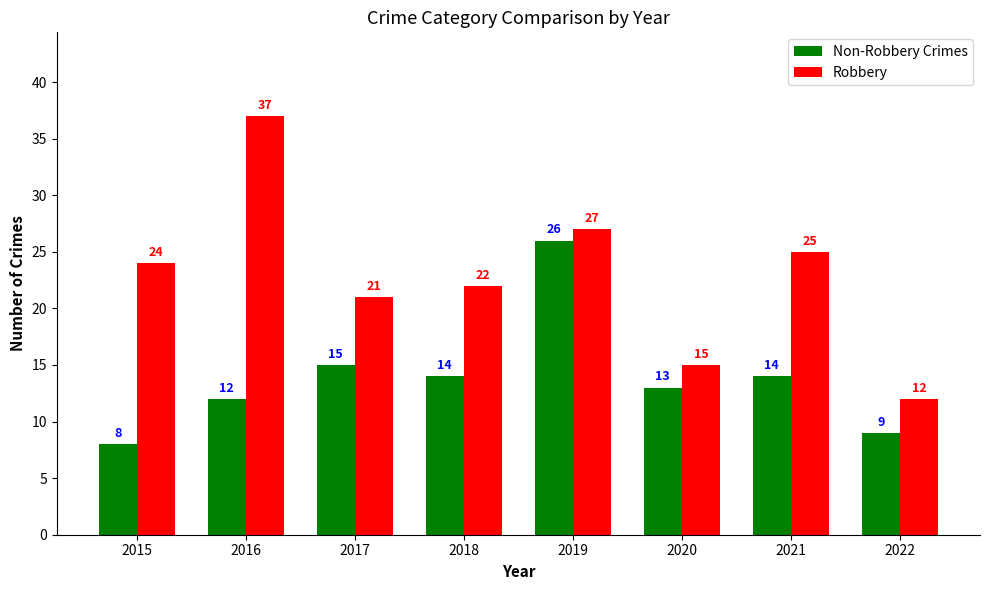

Rank the series by their average value, from lowest to highest.

Non-Robbery Crimes, Robbery